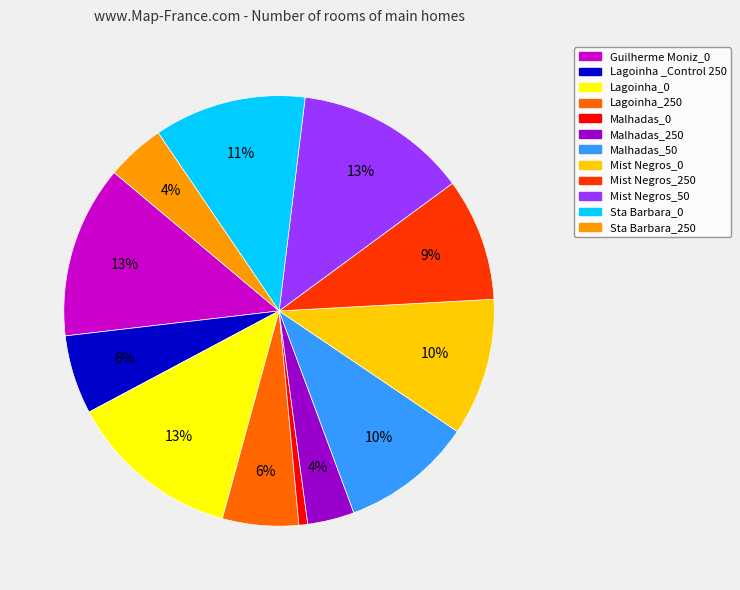

Is it true that Sta Barbara_250 is 4% of the pie?

True